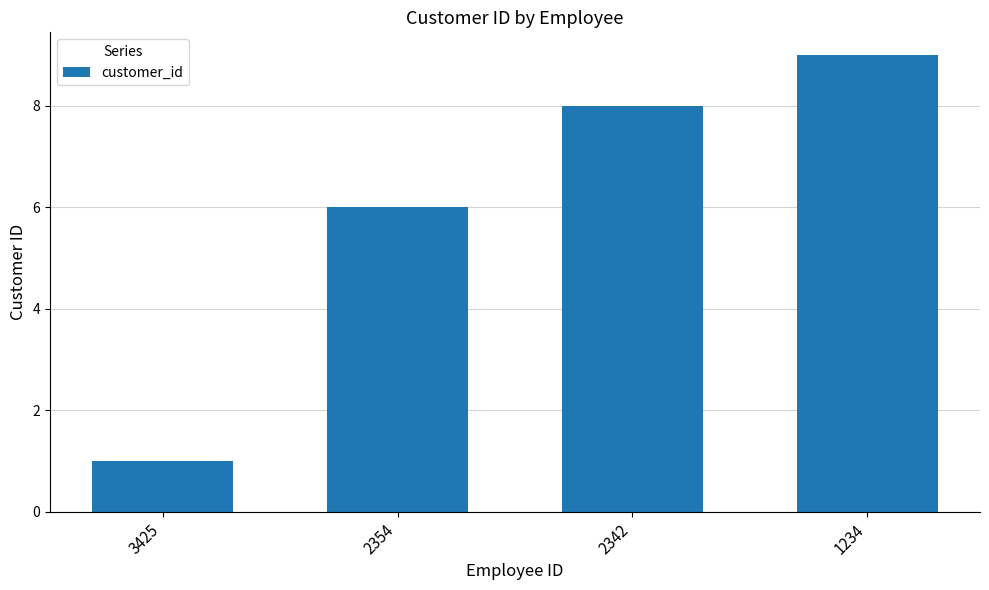

What is the sum of all values?

24